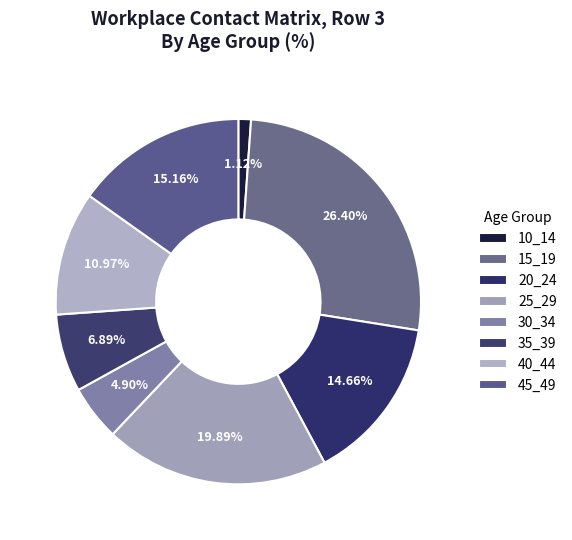

Which slice is the largest?

15_19